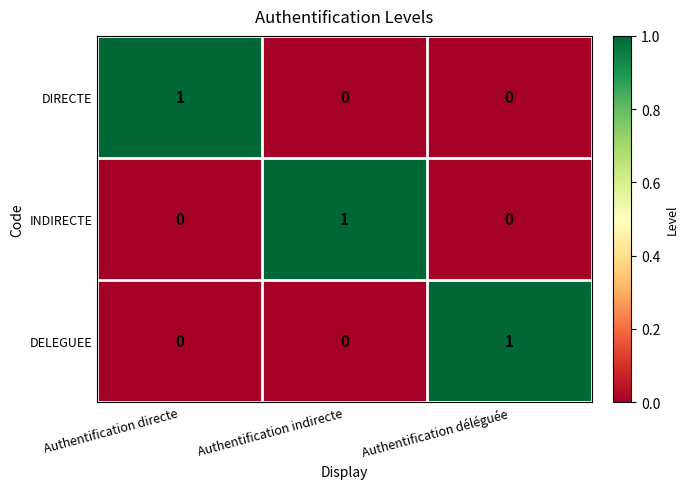

What is the total value across all series at Authentification directe?

1